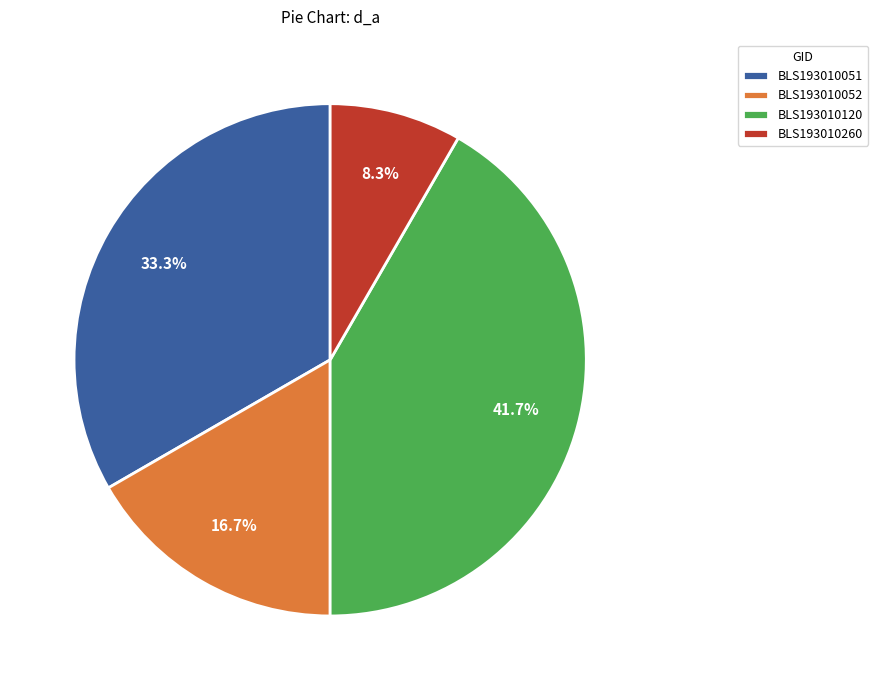

Rank the categories by value from lowest to highest.

BLS193010260, BLS193010052, BLS193010051, BLS193010120